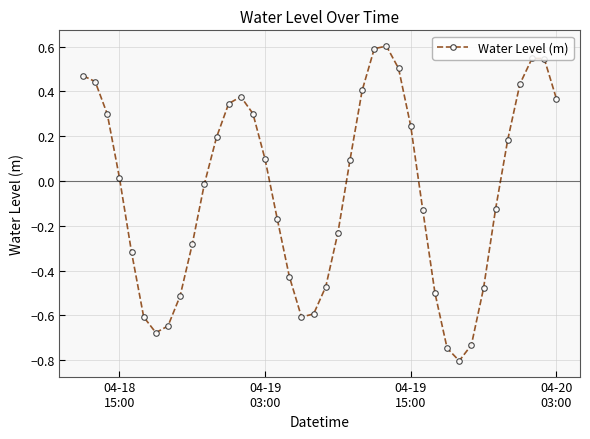

What is the sum of all values?

-2.0